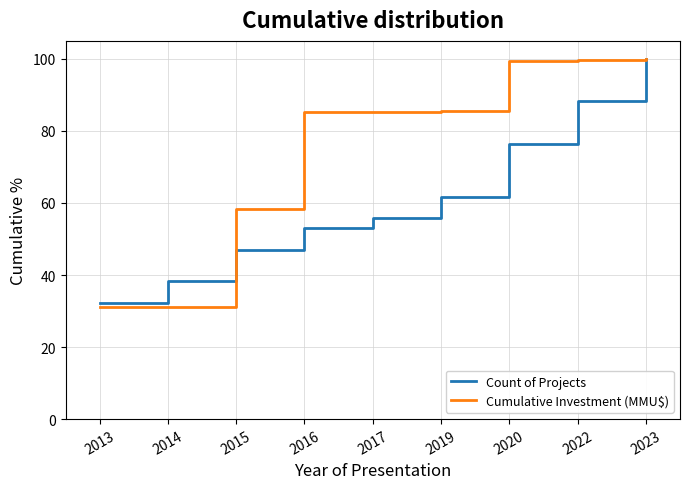

True or false: Count of Projects has a value of 32.4 at 2013.

True